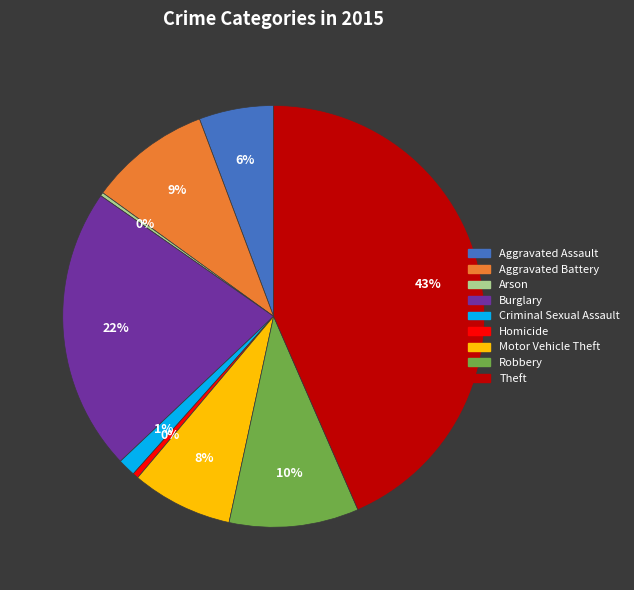

Is it true that Homicide is 0% of the pie?

True